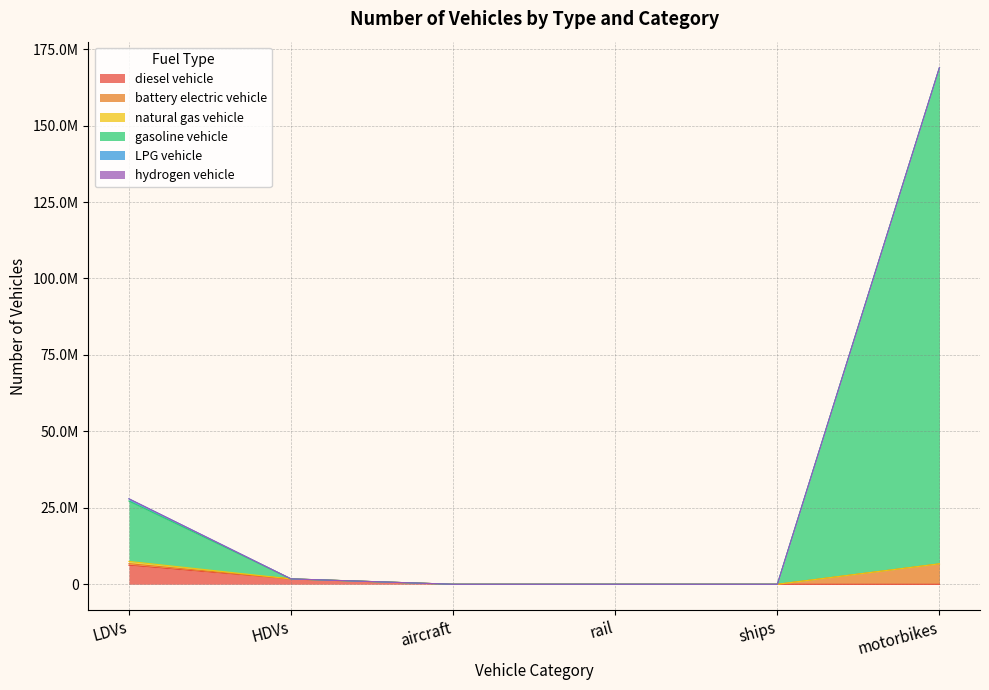

What position from the left is rail?

4